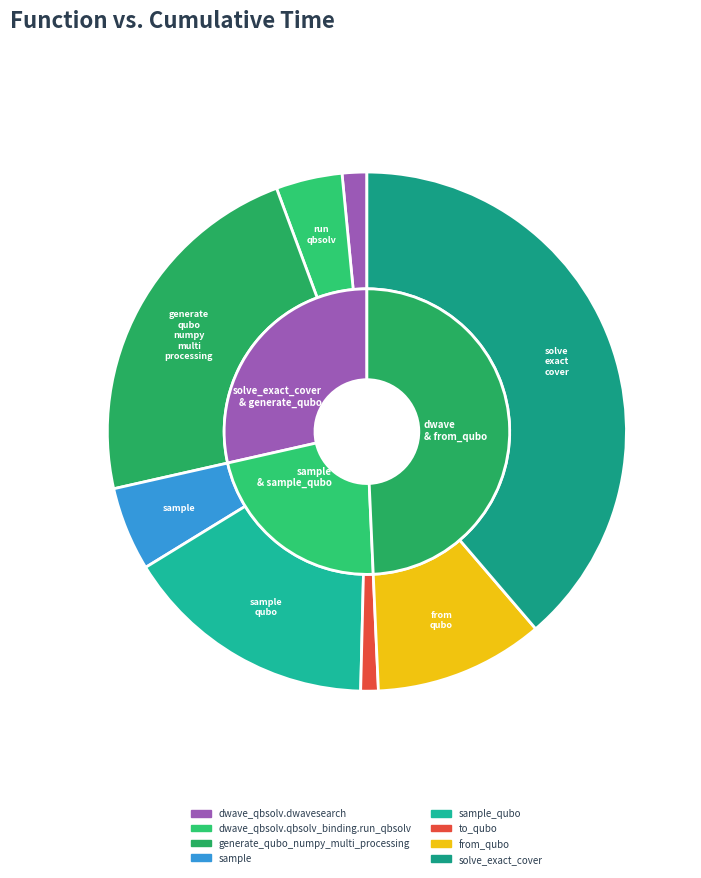

Is there any slice that represents more than half of the pie?

No